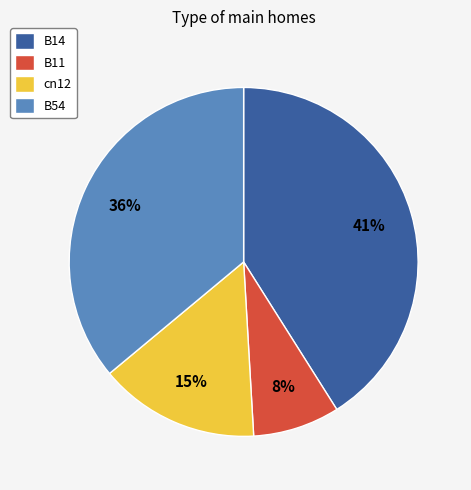

What percentage is the cn12 slice, to the nearest percent?

15%